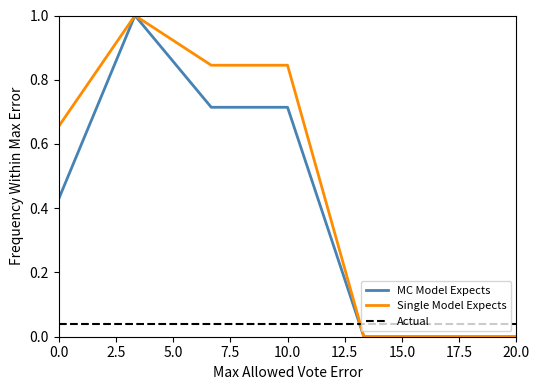

How many times do MC Model Expects and Actual cross each other?

1